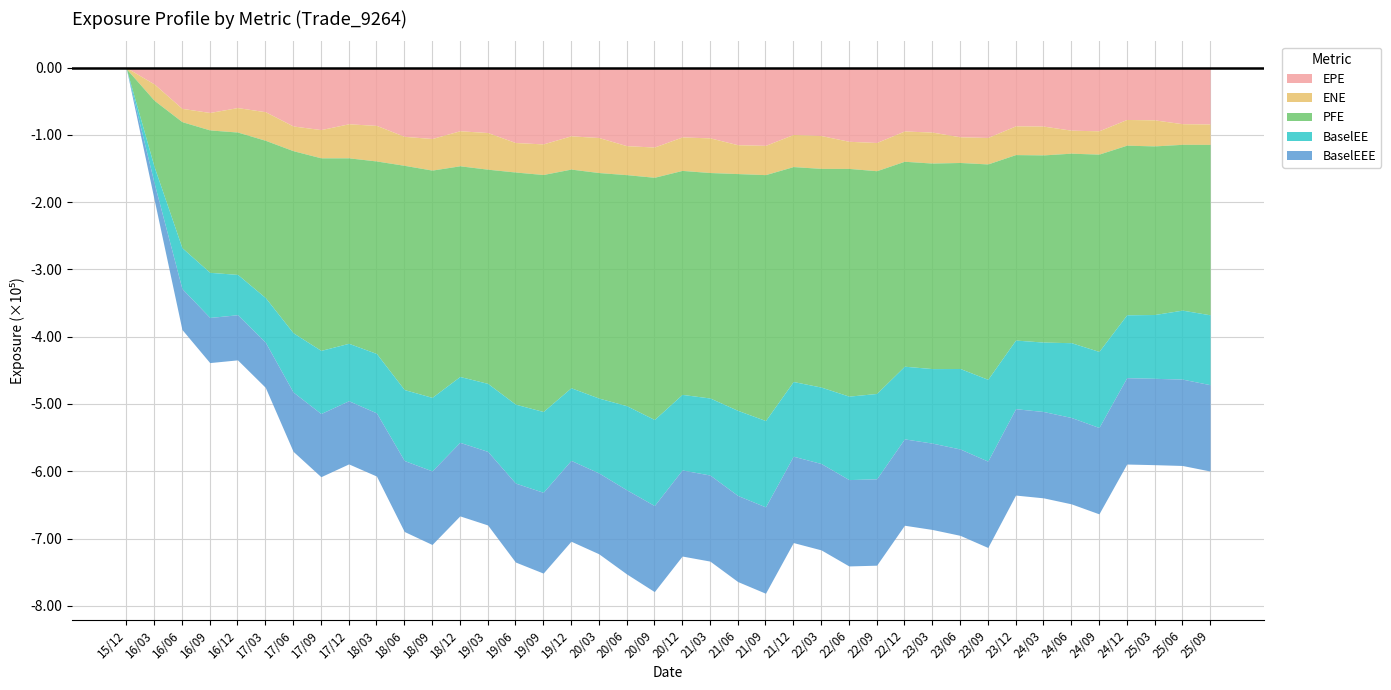

True or false: BaselEEE and EPE intersect in this chart.

False